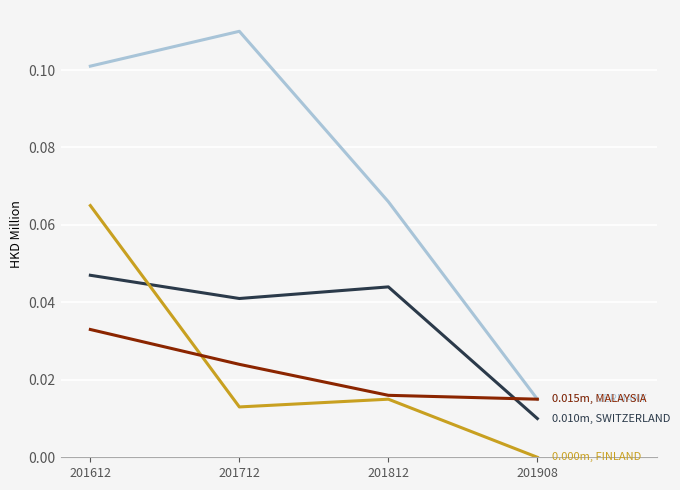

At which category is the sum across all series the highest?

201612